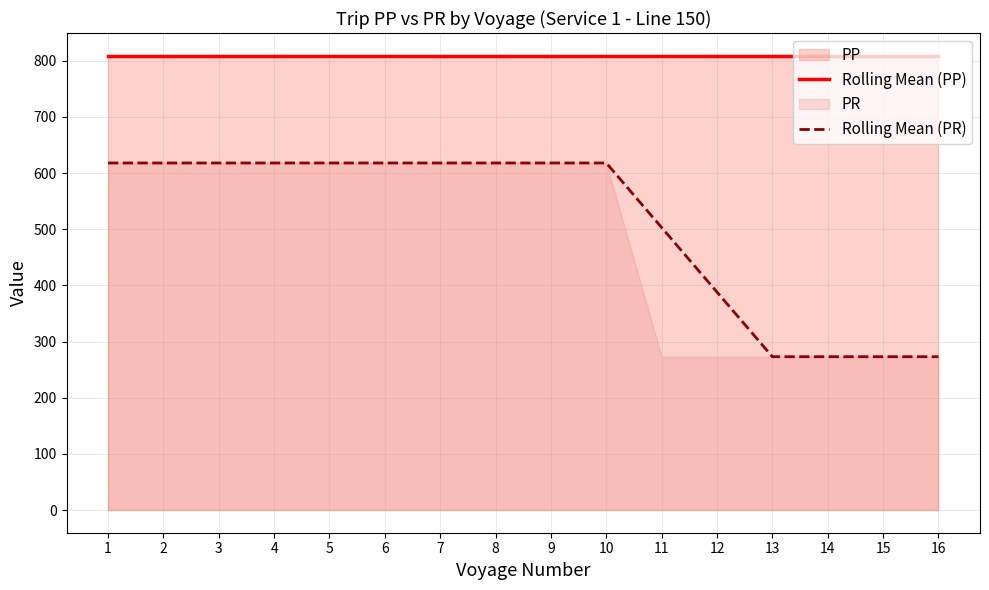

What is the minimum value shown in the chart?

273